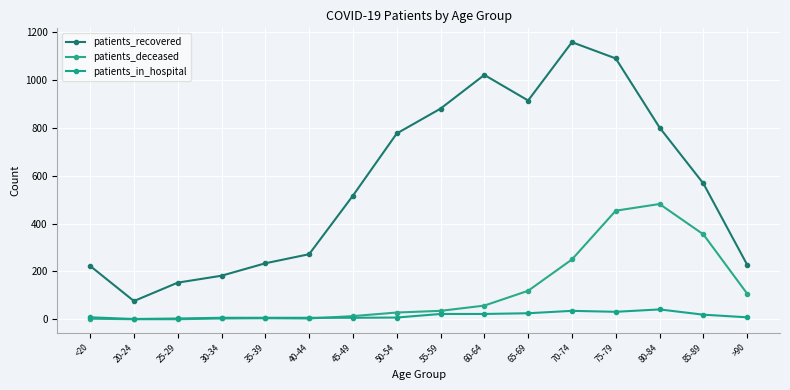

The value of patients_deceased at 40-44 is 3. True or false?

True